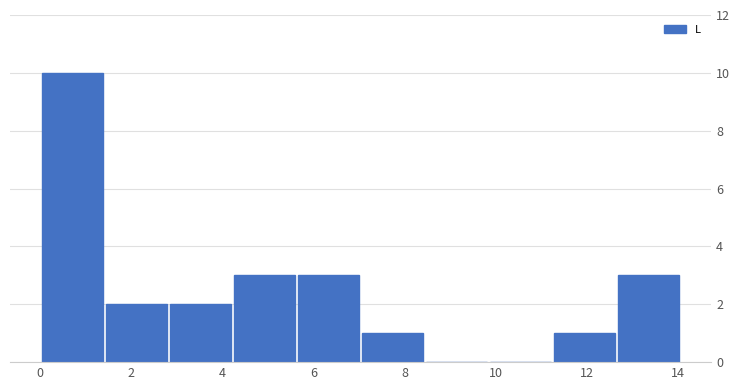

Reading left to right, transcribe this chart: for each bar, give the range it covers on the x-axis and its height. Neither the bar edges nor the heights are printed on the chart, so give them approximately, as read against the axes.

0.0 to 1.4: 10
1.4 to 2.8: 2
2.8 to 4.2: 2
4.2 to 5.6: 3
5.6 to 7.0: 3
7.0 to 8.4: 1
8.4 to 9.8: 0
9.8 to 11.2: 0
11.2 to 12.6: 1
12.6 to 14.0: 3